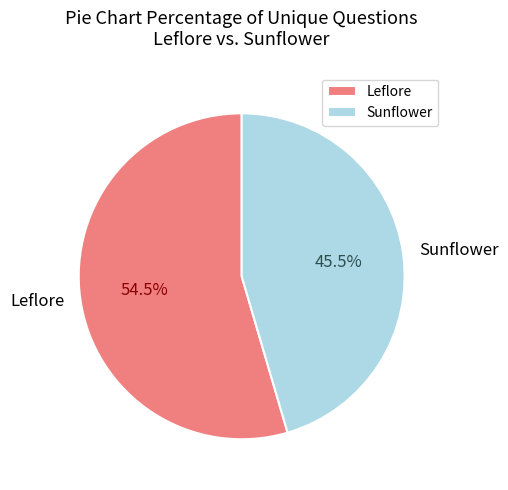

To the nearest percent, what is the difference between the largest and smallest slice percentages?

9%